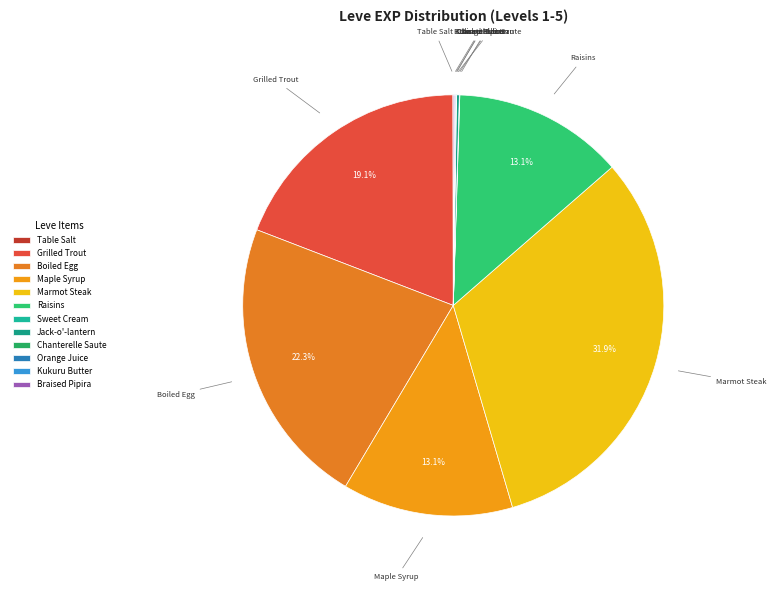

Is there any slice that represents more than half of the pie?

No